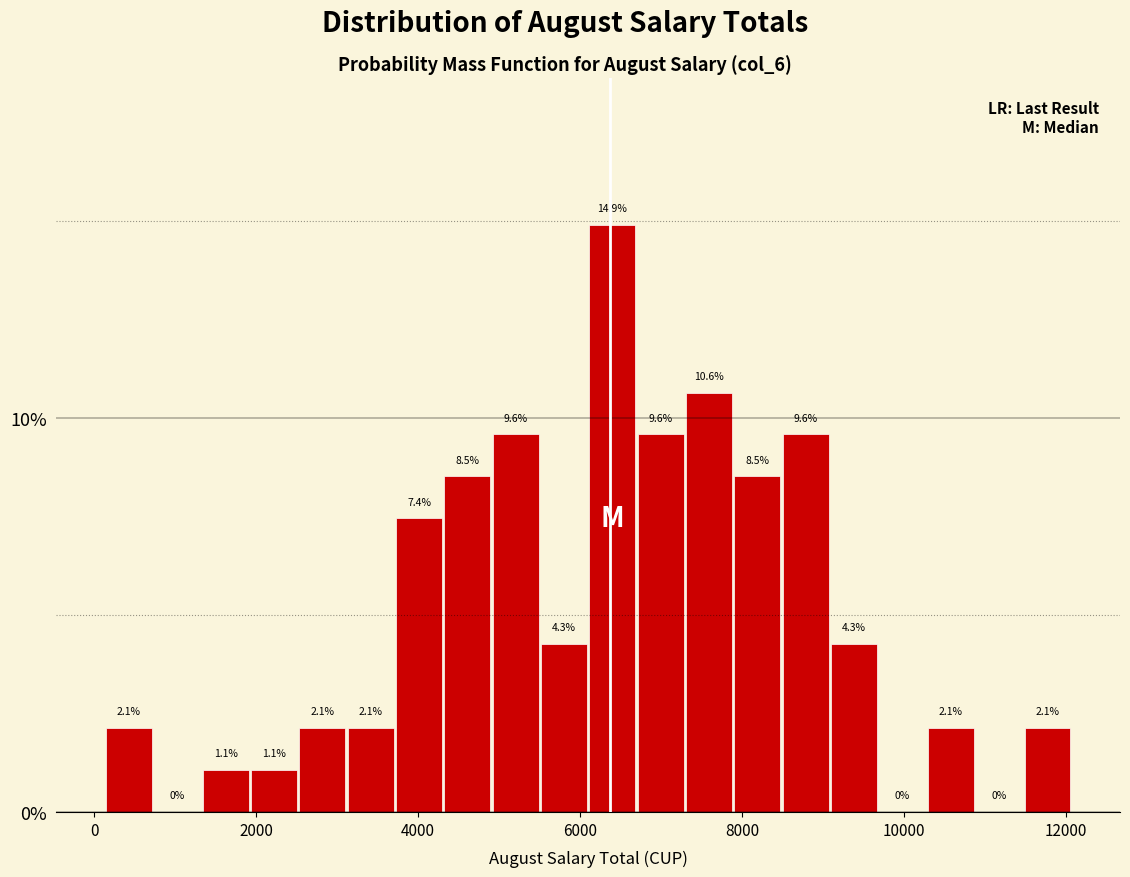

Around what value on the x-axis is the tallest bar? Give the approximate position of its centre, as read against the axis.

6400